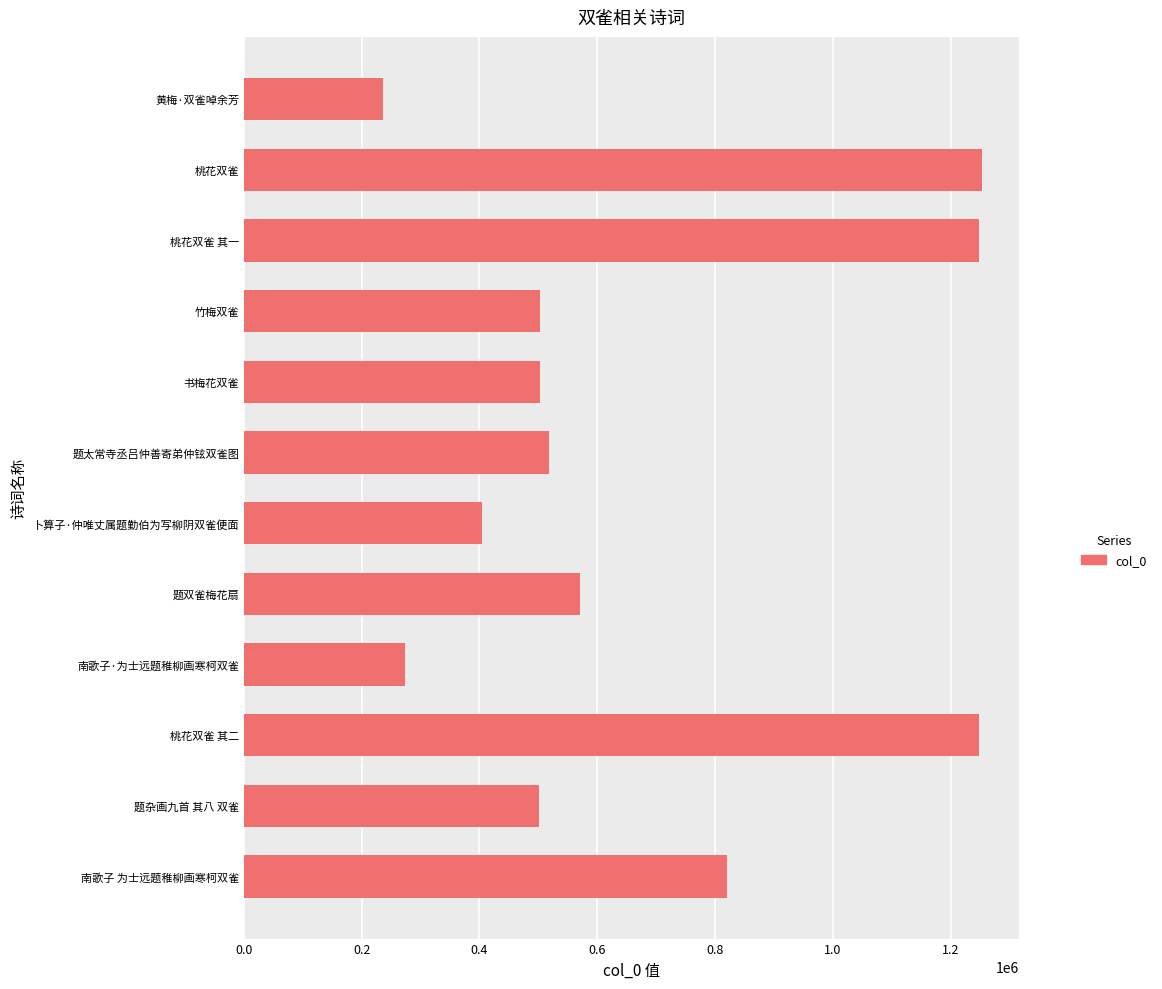

What is the smallest value displayed?

236791